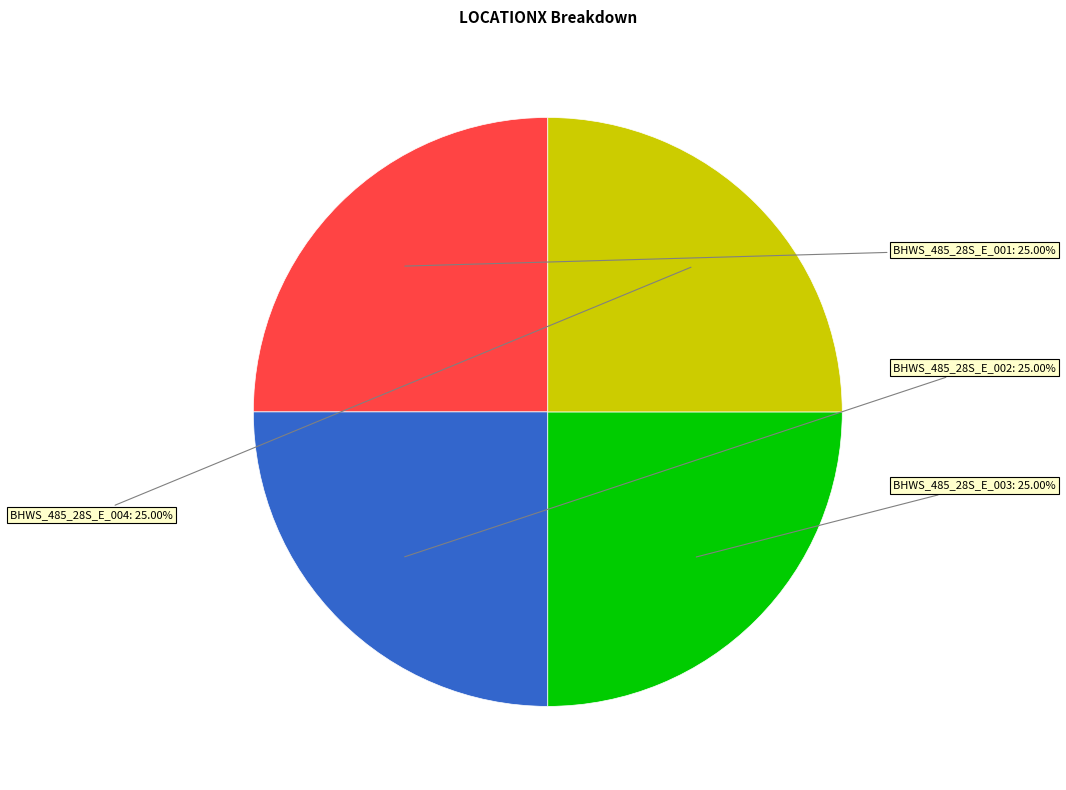

Does BHWS_485_28S_E_001 account for over 50% of the chart?

No